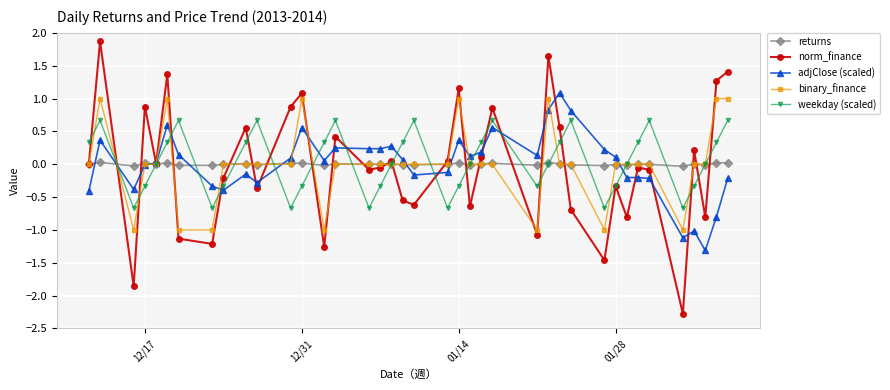

Which series has the largest total across all categories?

weekday (scaled)